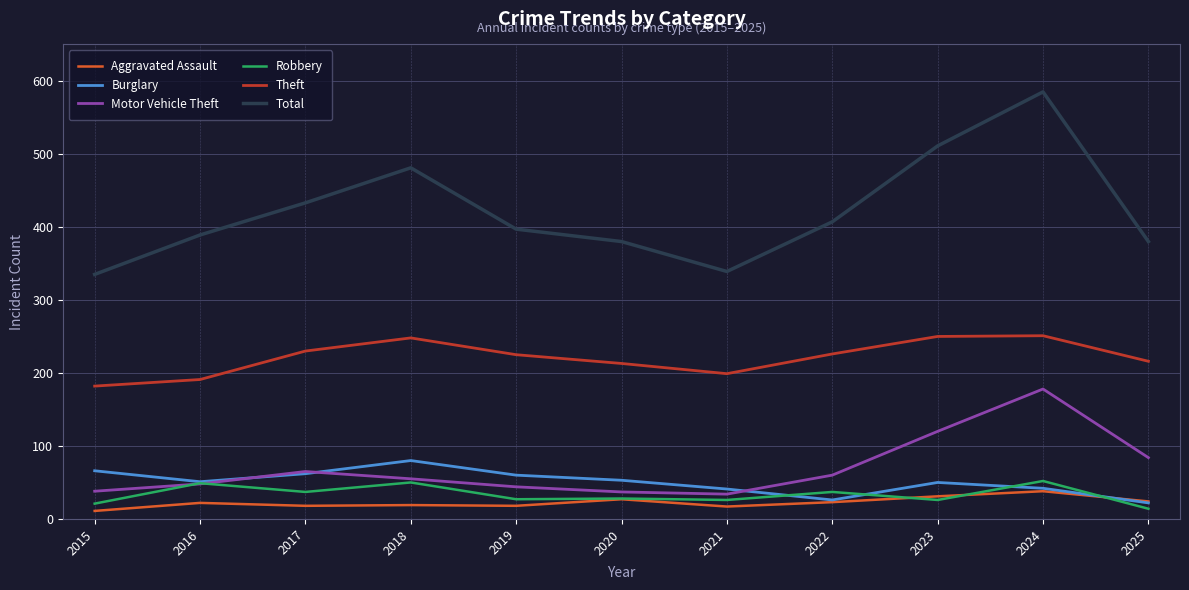

What are all the series names shown in the legend?

Aggravated Assault, Burglary, Motor Vehicle Theft, Robbery, Theft, Total